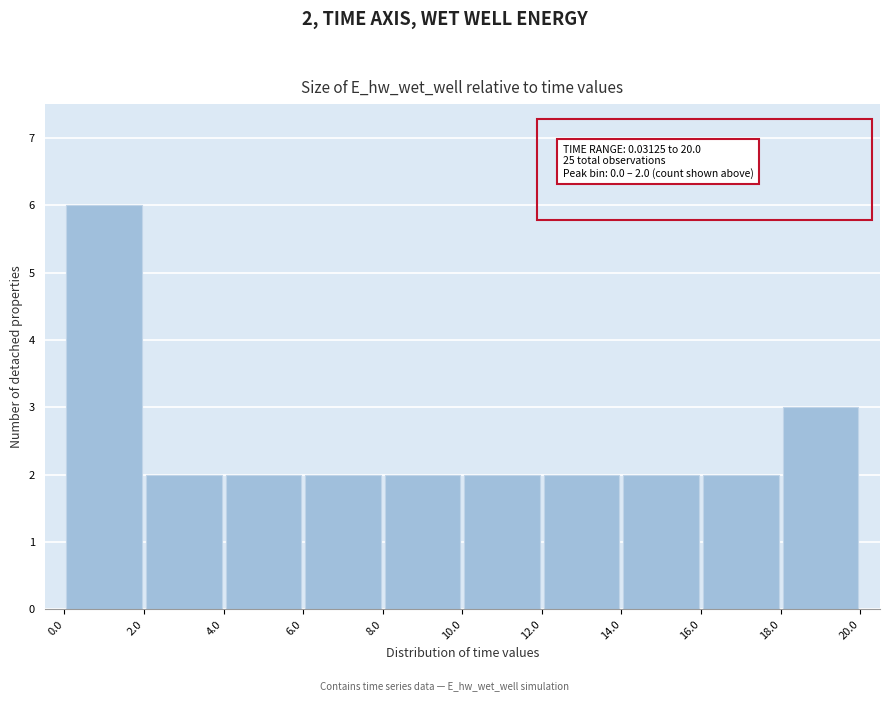

Which range on the x-axis has the tallest bar?

0.0 to 2.0